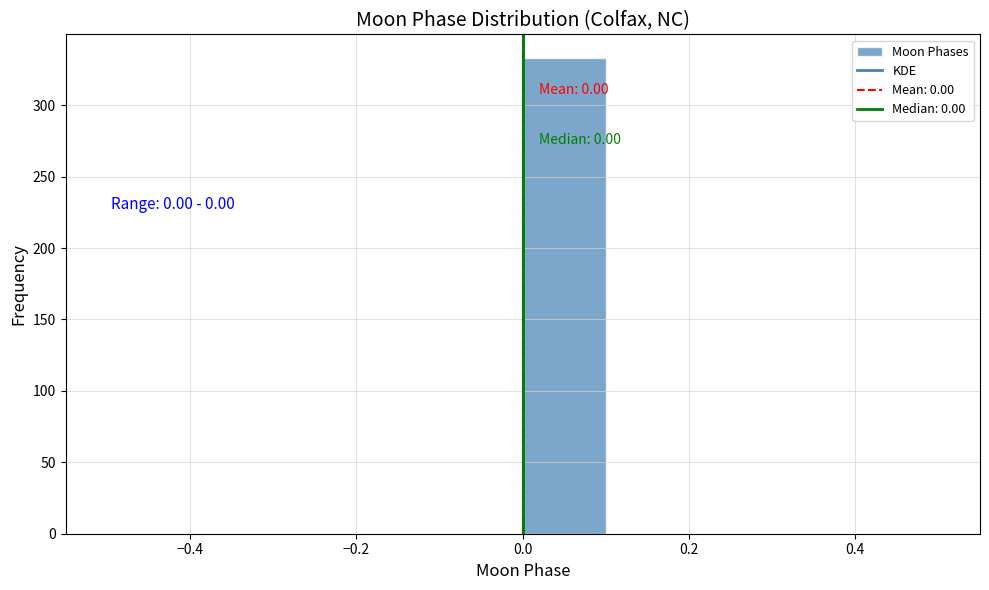

Which range on the x-axis has the tallest bar?

0.0 to 0.1